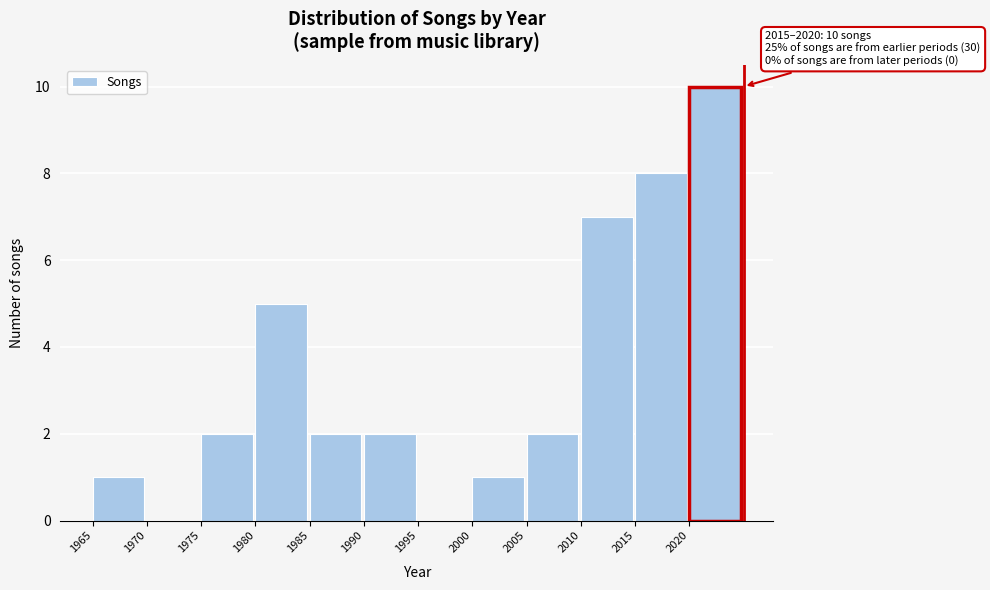

Which range on the x-axis has the tallest bar?

2020 to 2025